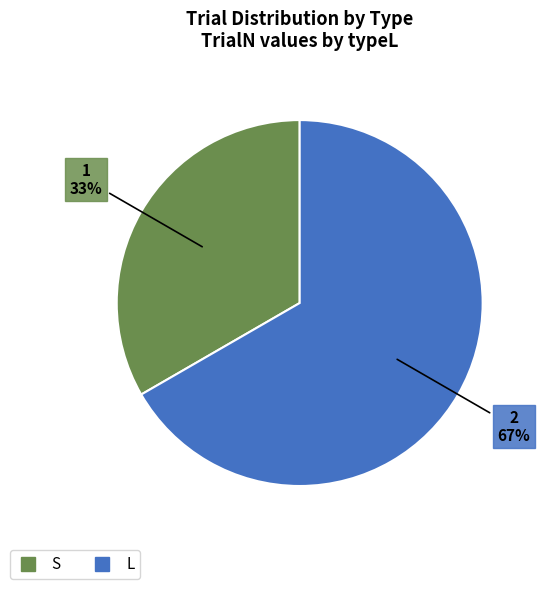

Which has a higher value, L or S?

L